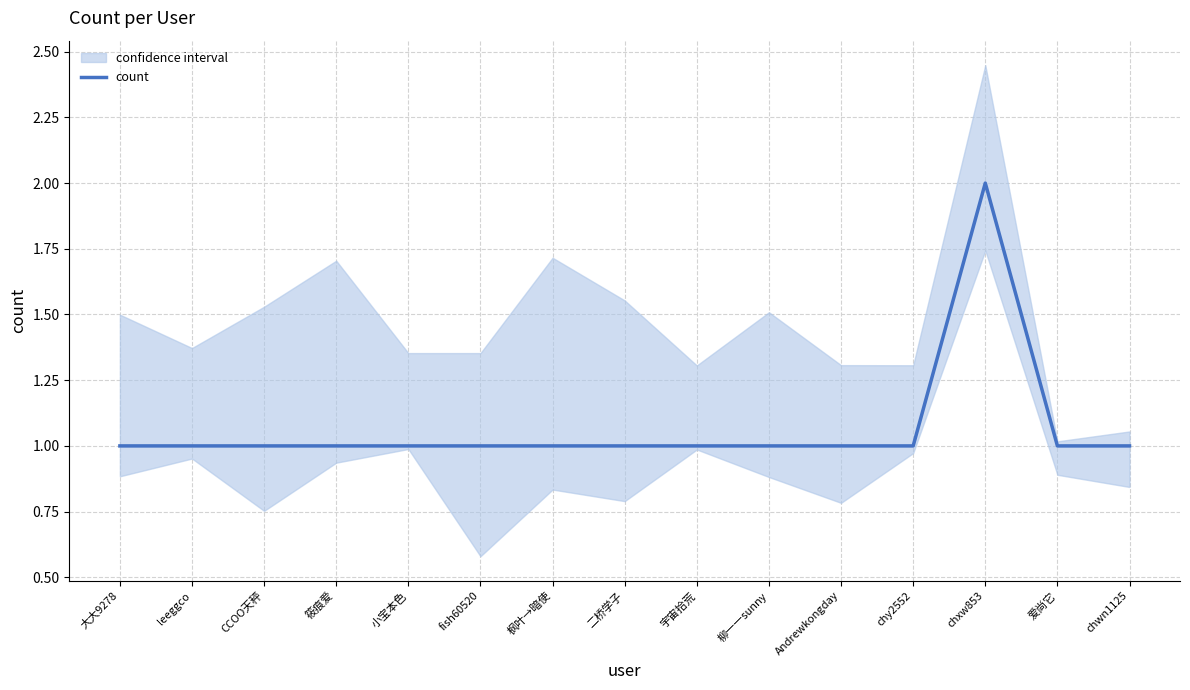

List the labels in order of value, smallest first.

大大9278, leeggco, CCOO天秤, 筱痕爱, 小宝本色, fish60520, 枫叶→暗使, 二桥学子, 宇宙拾荒, 柳一一sunny, Andrewkongday, chy2552, 爱尚它, chwn1125, chxw853